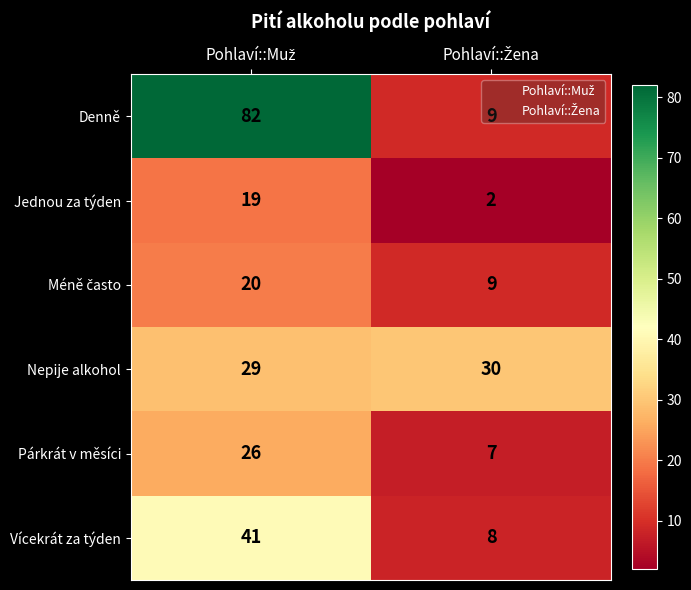

Which series has the largest total across all categories?

Denně